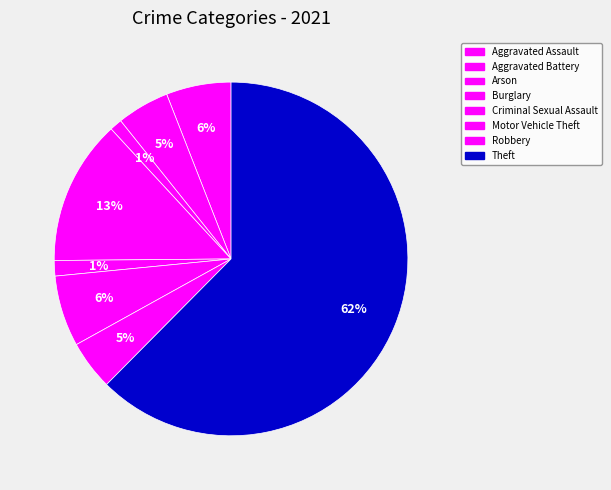

How many slices are in this pie chart?

8